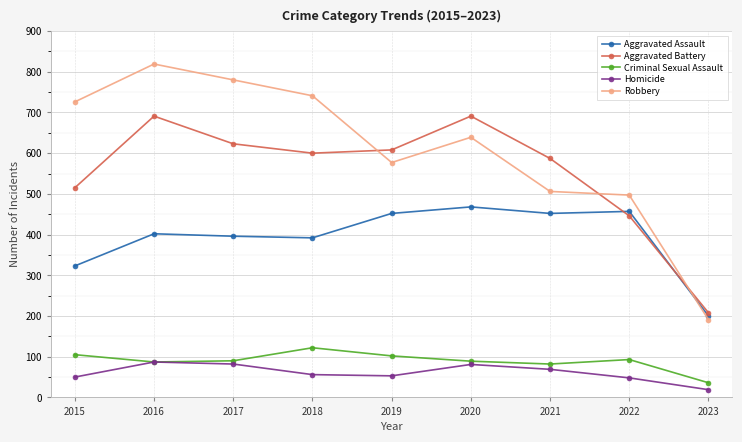

Does the chart have visible grid lines?

Yes